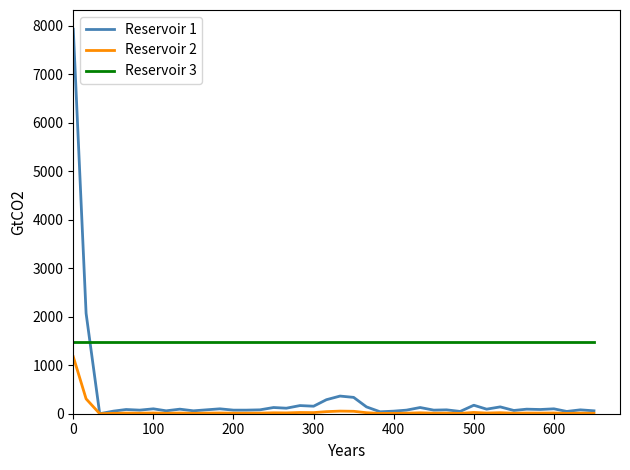

True or false: Reservoir 2 and Reservoir 3 cross at least once.

False